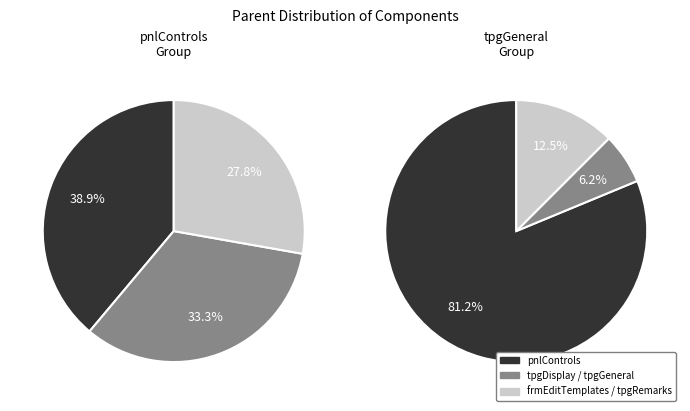

What is the ratio of the value at tpgGeneral to the value at tpgDisplay?

3.2